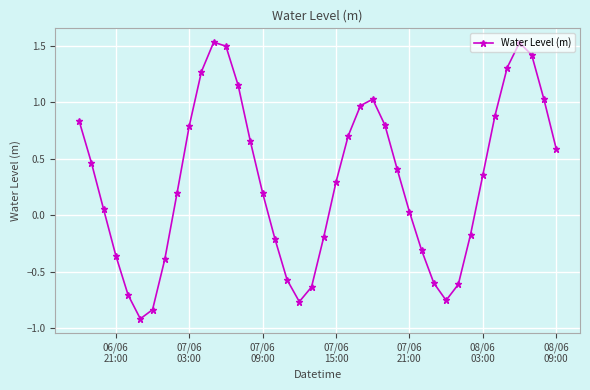

What is the sum of all values?

12.0